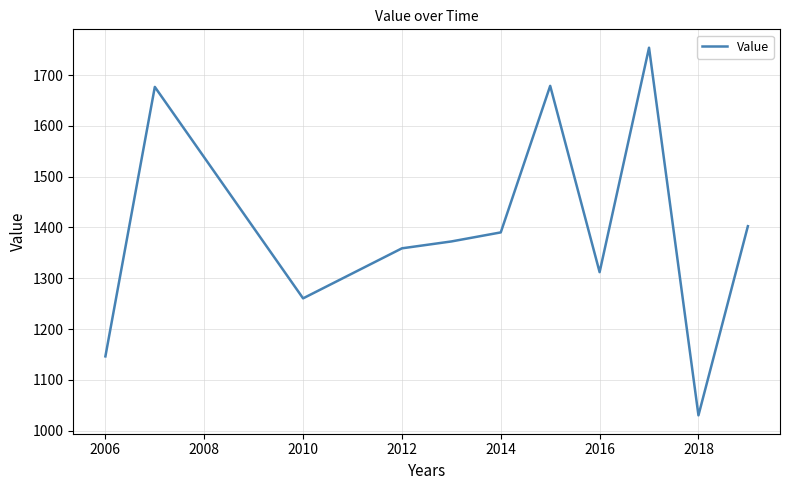

What is the difference between the maximum and minimum values?

723.8